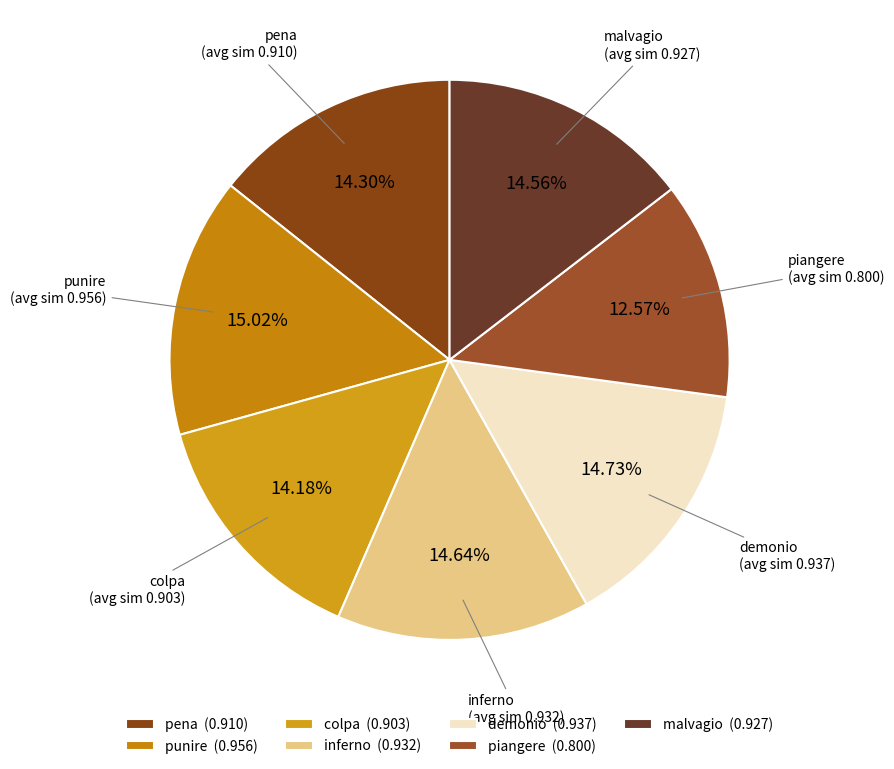

Which has a higher value, punire or demonio?

punire